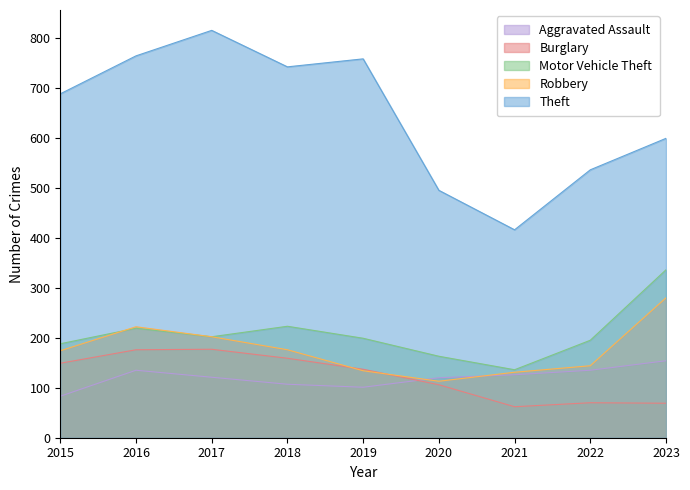

True or false: Robbery has a value of 277 at 2018.

False